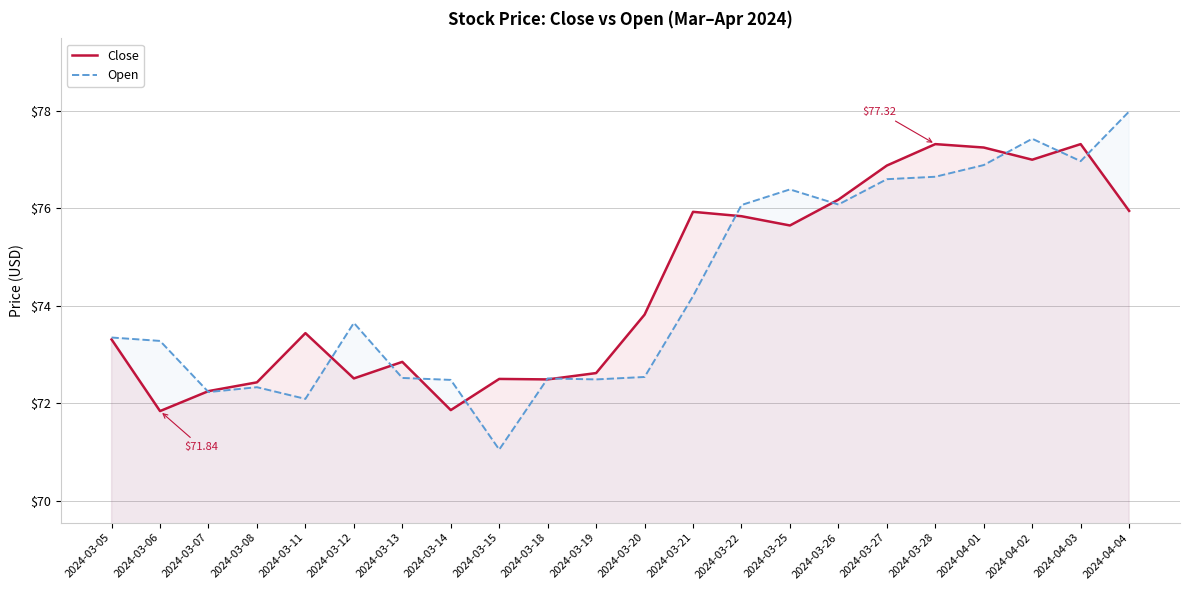

What is the minimum value for Open?

71.1